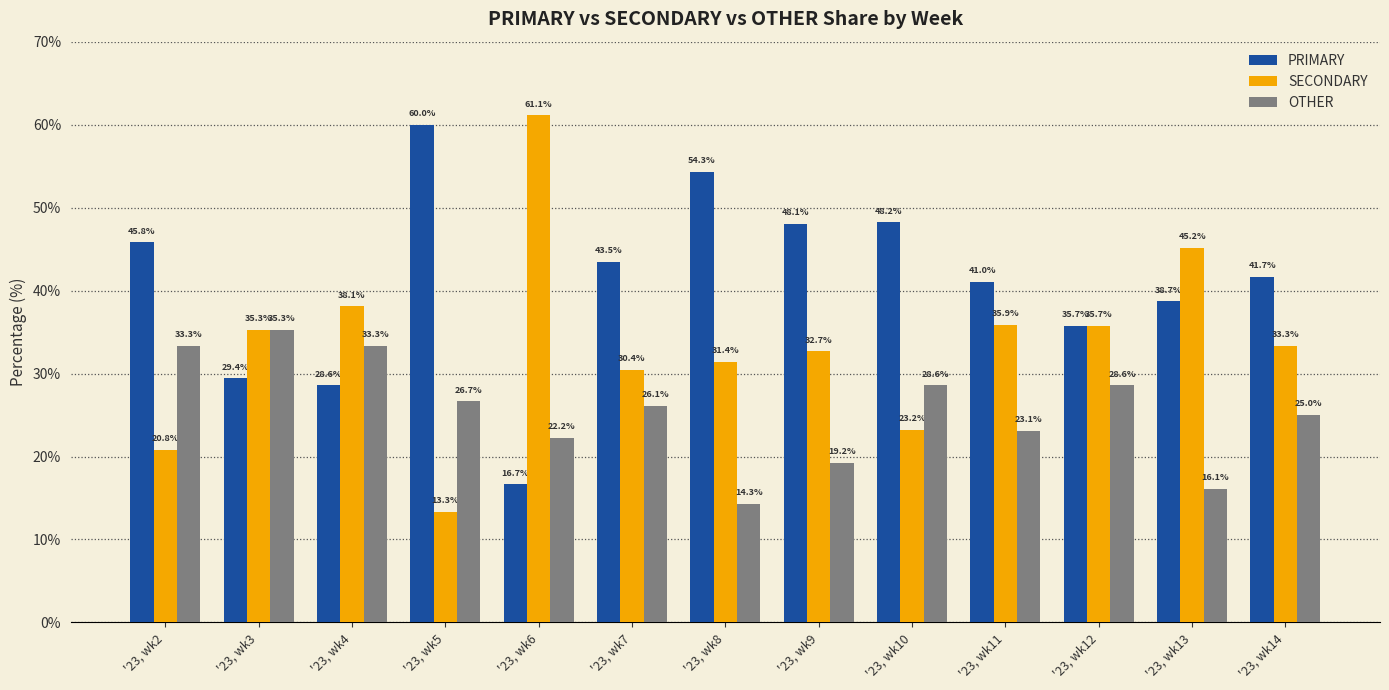

What are all the series names shown in the legend?

PRIMARY, SECONDARY, OTHER